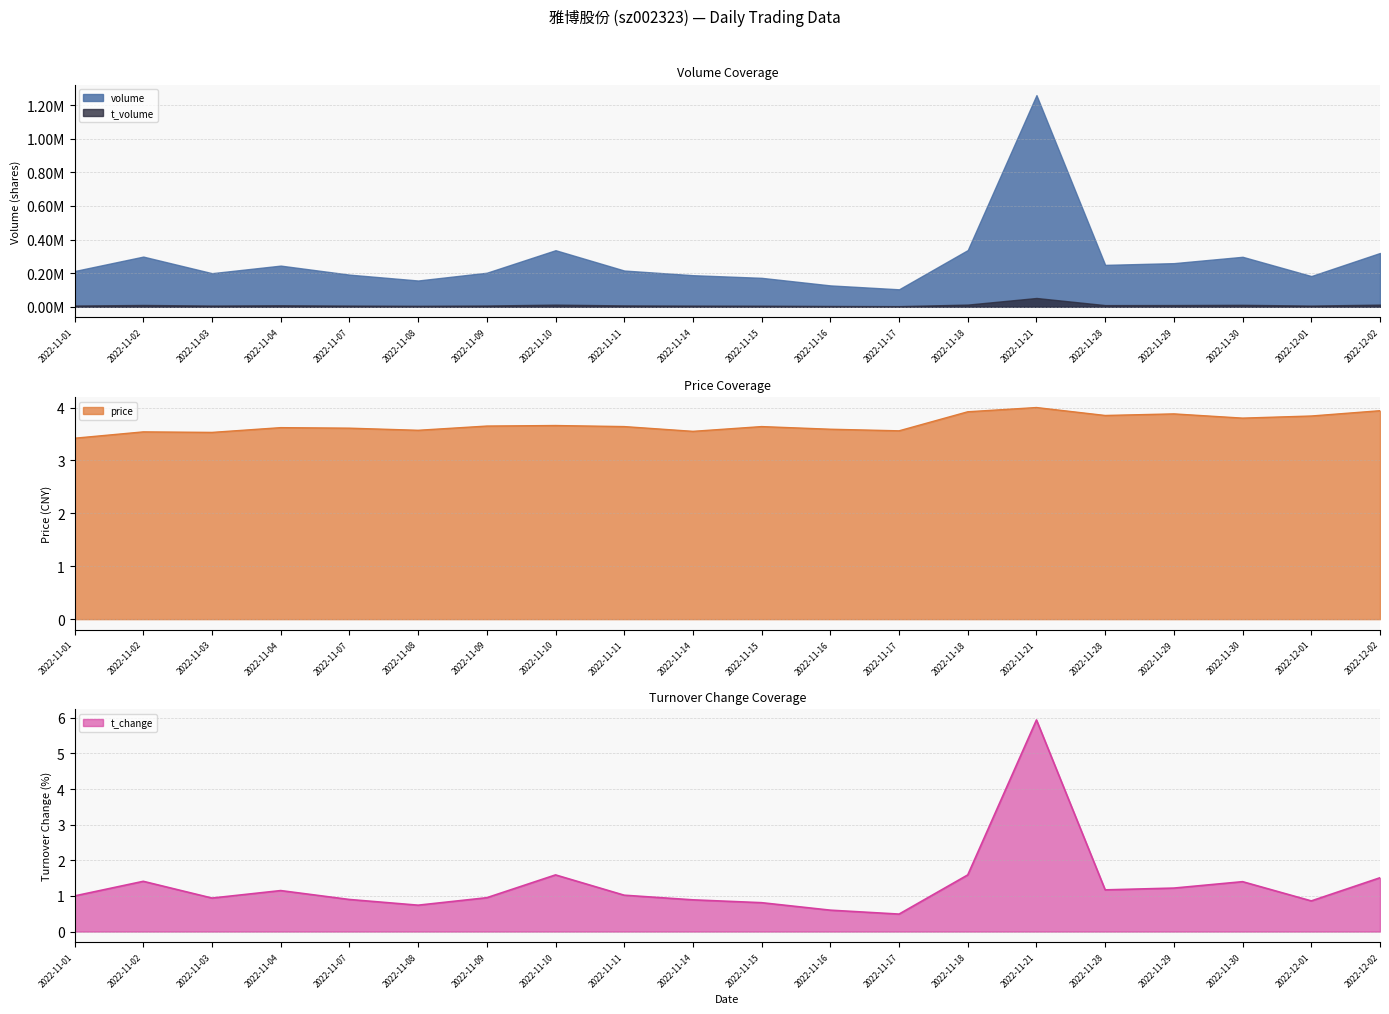

True or false: volume and price intersect in this chart.

True